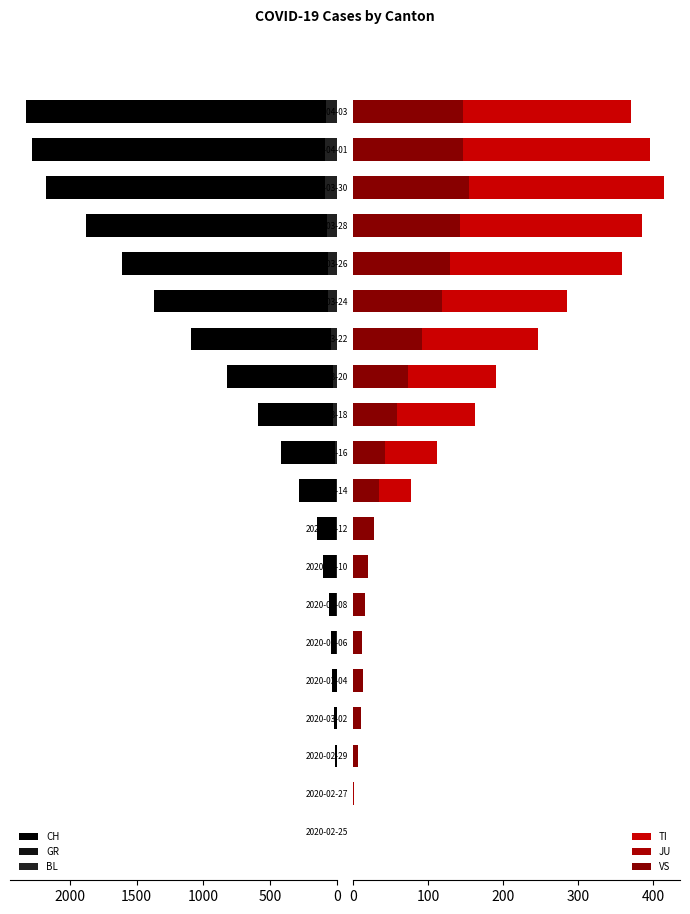

Reading left to right, extract all data points from this chart.

CH: 0	2	15	22	35	47	61	103	148	283	418	590	820	1092	1366	1611	1878	2177	2285	2331
GR: 0	0	0	0	0	0	0	0	0	6	9	13	24	27	43	52	63	58	59	51
BL: 0	0	1	1	1	4	4	5	9	8	17	27	27	40	66	68	75	86	86	82
TI: 0	0	0	0	0	0	0	0	0	77	112	163	190	246	285	358	385	415	396	370
JU: 0	1	1	1	1	5	5	5	6	8	9	11	14	18	22	22	27	28	29	28
VS: 0	0	6	10	13	12	16	20	28	34	42	59	73	92	118	129	143	154	147	147